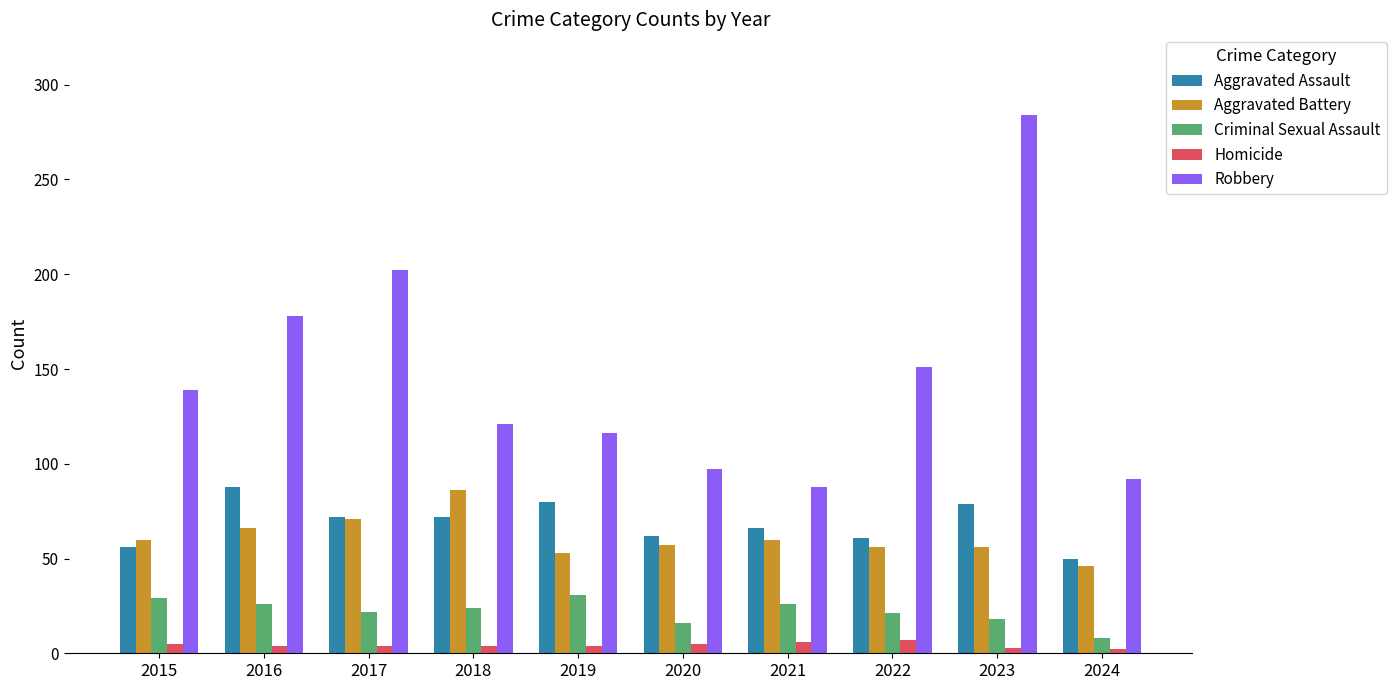

Which series has the largest total across all categories?

Robbery